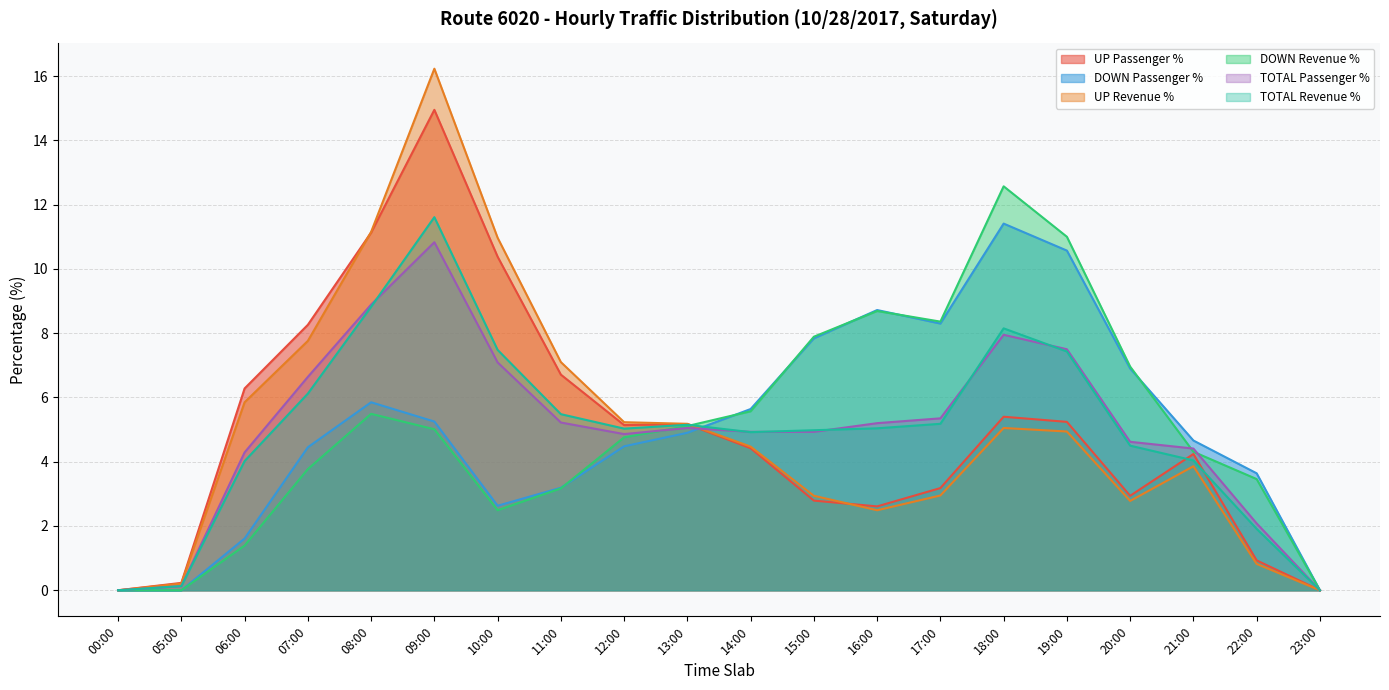

How many lines are shown in the chart?

6